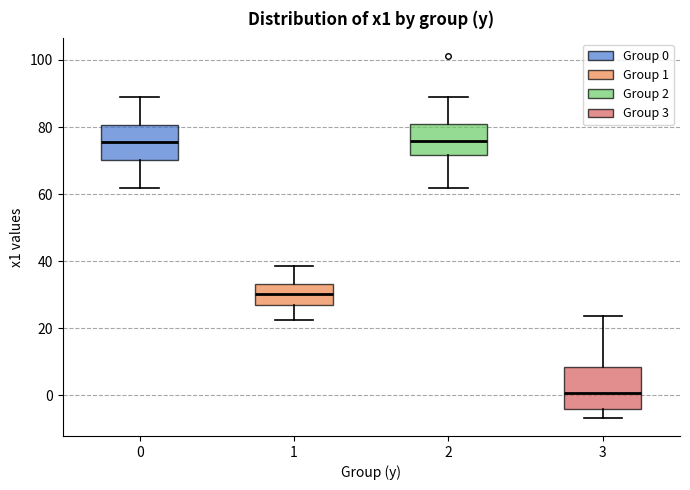

Comparing the boxes themselves (not the whiskers), which one is the tallest?

3